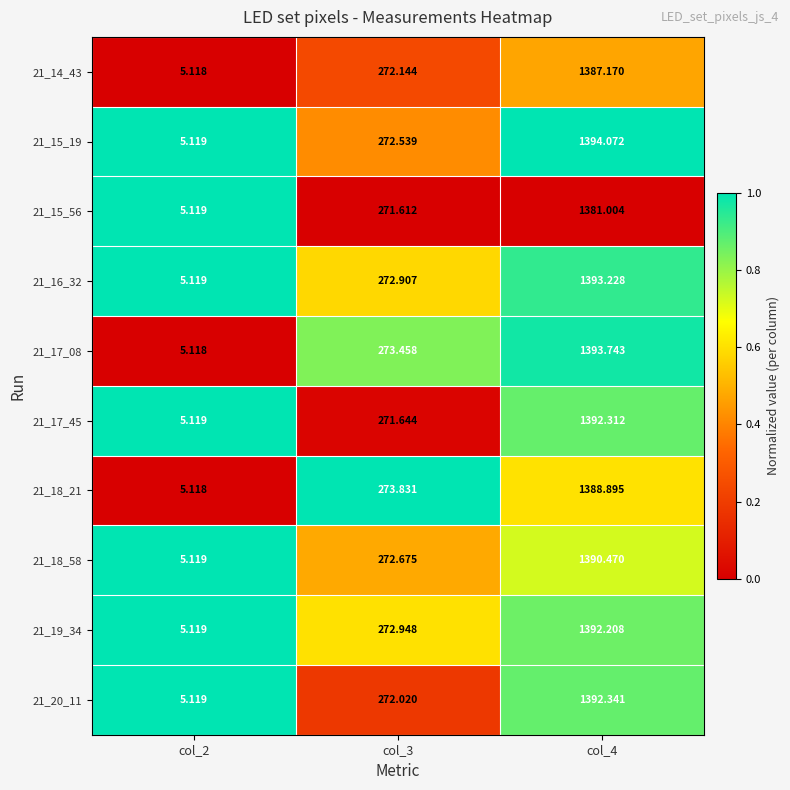

Is the value of 21_14_43 at col_2 greater than the value of 21_15_56 at col_3?

No